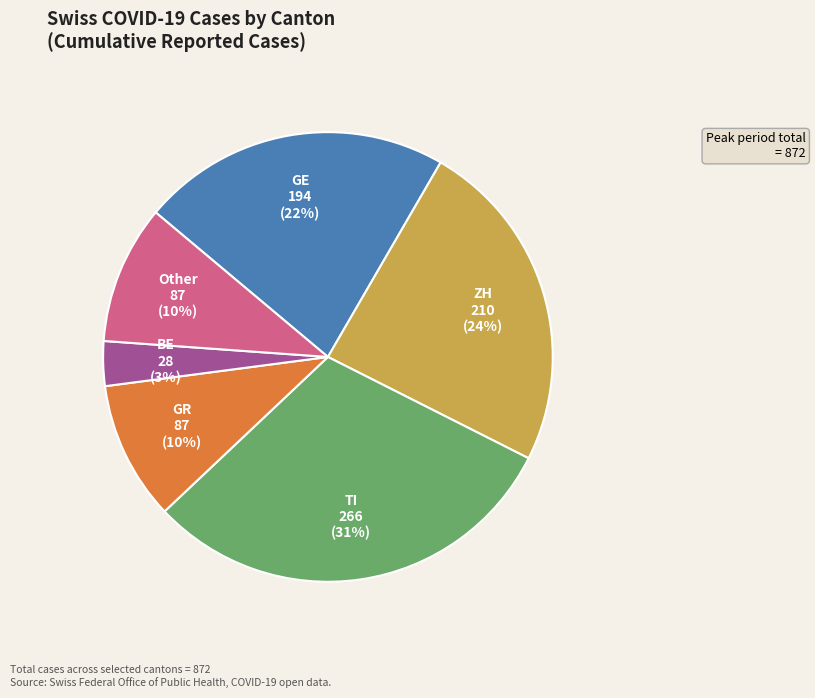

Is there a majority slice in this chart?

No